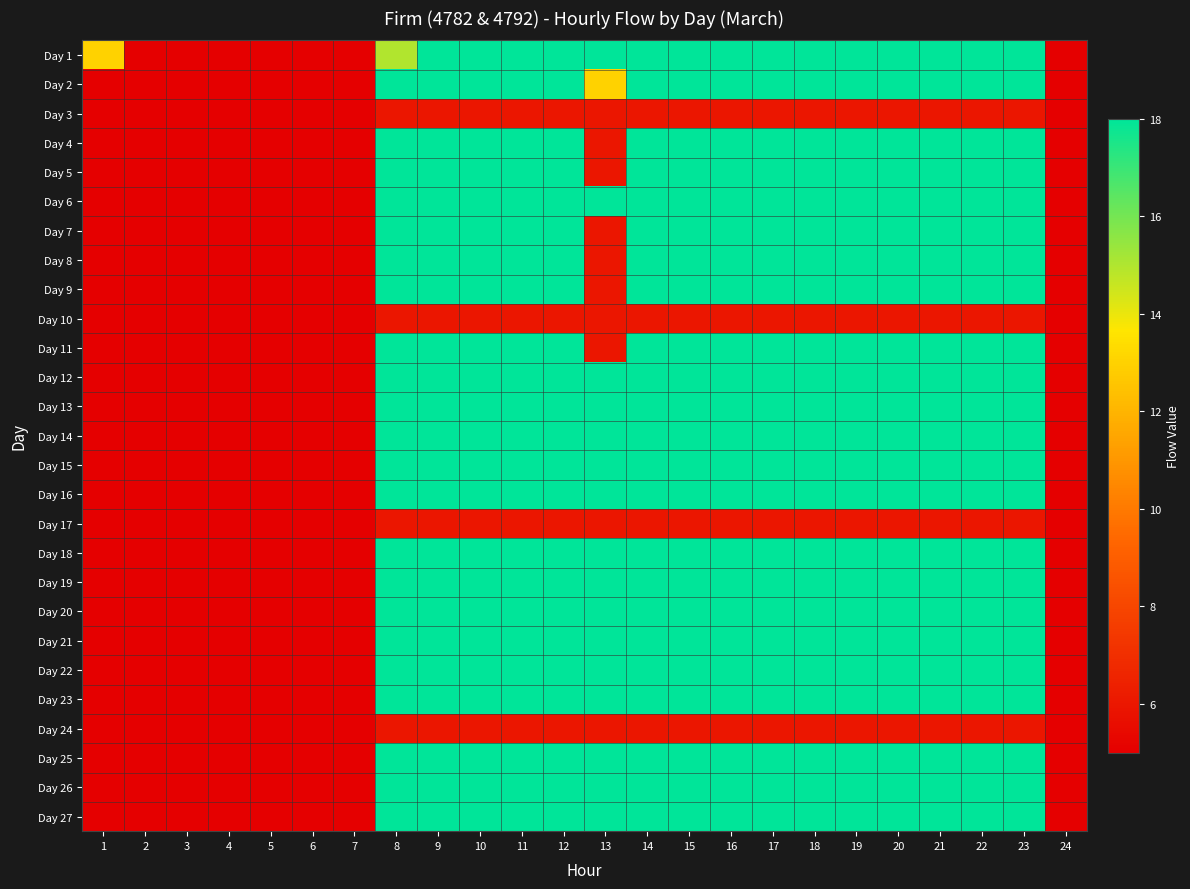

Reading left to right, what are all the values shown in this chart?

Day 1: 1=13	2=5	3=5	4=5	5=5	6=5	7=5	8=15	9=18	10=18	11=18	12=18	13=18	14=18	15=18	16=18	17=18	18=18	19=18	20=18	21=18	22=18	23=18	24=5
Day 2: 1=5	2=5	3=5	4=5	5=5	6=5	7=5	8=18	9=18	10=18	11=18	12=18	13=13	14=18	15=18	16=18	17=18	18=18	19=18	20=18	21=18	22=18	23=18	24=5
Day 3: 1=5	2=5	3=5	4=5	5=5	6=5	7=5	8=6	9=6	10=6	11=6	12=6	13=6	14=6	15=6	16=6	17=6	18=6	19=6	20=6	21=6	22=6	23=6	24=5
Day 4: 1=5	2=5	3=5	4=5	5=5	6=5	7=5	8=18	9=18	10=18	11=18	12=18	13=6	14=18	15=18	16=18	17=18	18=18	19=18	20=18	21=18	22=18	23=18	24=5
Day 5: 1=5	2=5	3=5	4=5	5=5	6=5	7=5	8=18	9=18	10=18	11=18	12=18	13=6	14=18	15=18	16=18	17=18	18=18	19=18	20=18	21=18	22=18	23=18	24=5
Day 6: 1=5	2=5	3=5	4=5	5=5	6=5	7=5	8=18	9=18	10=18	11=18	12=18	13=18	14=18	15=18	16=18	17=18	18=18	19=18	20=18	21=18	22=18	23=18	24=5
Day 7: 1=5	2=5	3=5	4=5	5=5	6=5	7=5	8=18	9=18	10=18	11=18	12=18	13=6	14=18	15=18	16=18	17=18	18=18	19=18	20=18	21=18	22=18	23=18	24=5
Day 8: 1=5	2=5	3=5	4=5	5=5	6=5	7=5	8=18	9=18	10=18	11=18	12=18	13=6	14=18	15=18	16=18	17=18	18=18	19=18	20=18	21=18	22=18	23=18	24=5
Day 9: 1=5	2=5	3=5	4=5	5=5	6=5	7=5	8=18	9=18	10=18	11=18	12=18	13=6	14=18	15=18	16=18	17=18	18=18	19=18	20=18	21=18	22=18	23=18	24=5
Day 10: 1=5	2=5	3=5	4=5	5=5	6=5	7=5	8=6	9=6	10=6	11=6	12=6	13=6	14=6	15=6	16=6	17=6	18=6	19=6	20=6	21=6	22=6	23=6	24=5
Day 11: 1=5	2=5	3=5	4=5	5=5	6=5	7=5	8=18	9=18	10=18	11=18	12=18	13=6	14=18	15=18	16=18	17=18	18=18	19=18	20=18	21=18	22=18	23=18	24=5
Day 12: 1=5	2=5	3=5	4=5	5=5	6=5	7=5	8=18	9=18	10=18	11=18	12=18	13=18	14=18	15=18	16=18	17=18	18=18	19=18	20=18	21=18	22=18	23=18	24=5
Day 13: 1=5	2=5	3=5	4=5	5=5	6=5	7=5	8=18	9=18	10=18	11=18	12=18	13=18	14=18	15=18	16=18	17=18	18=18	19=18	20=18	21=18	22=18	23=18	24=5
Day 14: 1=5	2=5	3=5	4=5	5=5	6=5	7=5	8=18	9=18	10=18	11=18	12=18	13=18	14=18	15=18	16=18	17=18	18=18	19=18	20=18	21=18	22=18	23=18	24=5
Day 15: 1=5	2=5	3=5	4=5	5=5	6=5	7=5	8=18	9=18	10=18	11=18	12=18	13=18	14=18	15=18	16=18	17=18	18=18	19=18	20=18	21=18	22=18	23=18	24=5
Day 16: 1=5	2=5	3=5	4=5	5=5	6=5	7=5	8=18	9=18	10=18	11=18	12=18	13=18	14=18	15=18	16=18	17=18	18=18	19=18	20=18	21=18	22=18	23=18	24=5
Day 17: 1=5	2=5	3=5	4=5	5=5	6=5	7=5	8=6	9=6	10=6	11=6	12=6	13=6	14=6	15=6	16=6	17=6	18=6	19=6	20=6	21=6	22=6	23=6	24=5
Day 18: 1=5	2=5	3=5	4=5	5=5	6=5	7=5	8=18	9=18	10=18	11=18	12=18	13=18	14=18	15=18	16=18	17=18	18=18	19=18	20=18	21=18	22=18	23=18	24=5
Day 19: 1=5	2=5	3=5	4=5	5=5	6=5	7=5	8=18	9=18	10=18	11=18	12=18	13=18	14=18	15=18	16=18	17=18	18=18	19=18	20=18	21=18	22=18	23=18	24=5
Day 20: 1=5	2=5	3=5	4=5	5=5	6=5	7=5	8=18	9=18	10=18	11=18	12=18	13=18	14=18	15=18	16=18	17=18	18=18	19=18	20=18	21=18	22=18	23=18	24=5
Day 21: 1=5	2=5	3=5	4=5	5=5	6=5	7=5	8=18	9=18	10=18	11=18	12=18	13=18	14=18	15=18	16=18	17=18	18=18	19=18	20=18	21=18	22=18	23=18	24=5
Day 22: 1=5	2=5	3=5	4=5	5=5	6=5	7=5	8=18	9=18	10=18	11=18	12=18	13=18	14=18	15=18	16=18	17=18	18=18	19=18	20=18	21=18	22=18	23=18	24=5
Day 23: 1=5	2=5	3=5	4=5	5=5	6=5	7=5	8=18	9=18	10=18	11=18	12=18	13=18	14=18	15=18	16=18	17=18	18=18	19=18	20=18	21=18	22=18	23=18	24=5
Day 24: 1=5	2=5	3=5	4=5	5=5	6=5	7=5	8=6	9=6	10=6	11=6	12=6	13=6	14=6	15=6	16=6	17=6	18=6	19=6	20=6	21=6	22=6	23=6	24=5
Day 25: 1=5	2=5	3=5	4=5	5=5	6=5	7=5	8=18	9=18	10=18	11=18	12=18	13=18	14=18	15=18	16=18	17=18	18=18	19=18	20=18	21=18	22=18	23=18	24=5
Day 26: 1=5	2=5	3=5	4=5	5=5	6=5	7=5	8=18	9=18	10=18	11=18	12=18	13=18	14=18	15=18	16=18	17=18	18=18	19=18	20=18	21=18	22=18	23=18	24=5
Day 27: 1=5	2=5	3=5	4=5	5=5	6=5	7=5	8=18	9=18	10=18	11=18	12=18	13=18	14=18	15=18	16=18	17=18	18=18	19=18	20=18	21=18	22=18	23=18	24=5